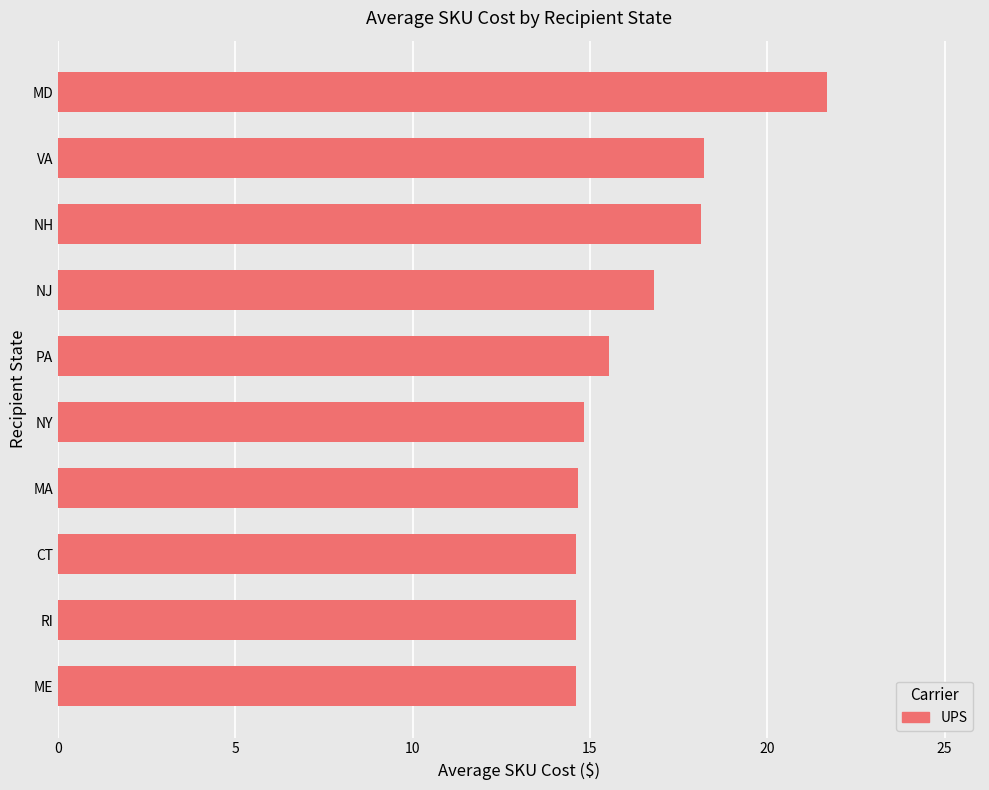

What is the greatest value displayed?

21.7